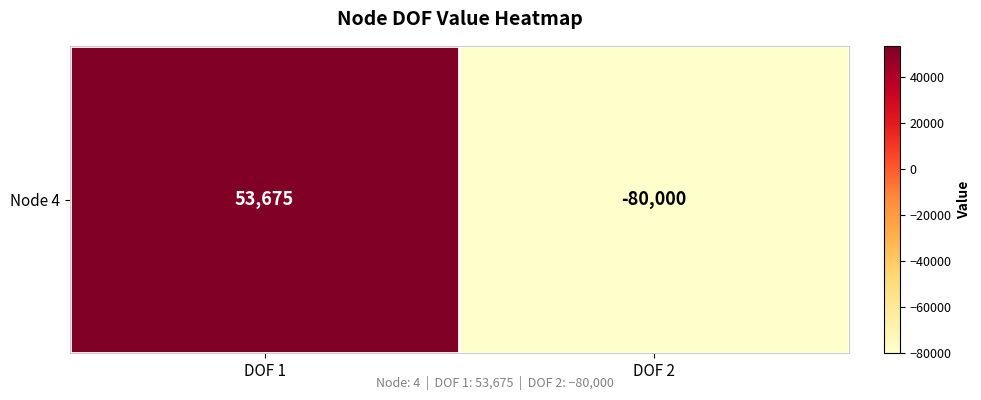

What is the change in value from DOF 1 to DOF 2?

-133675